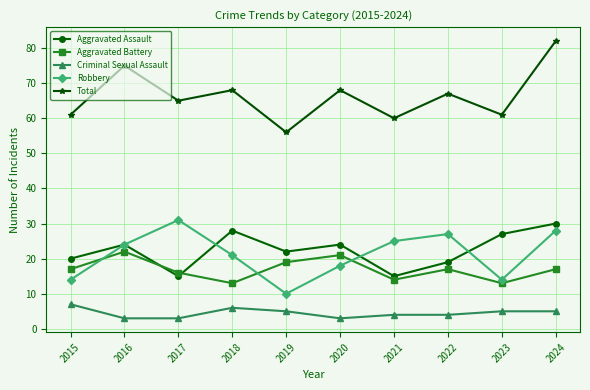

How many interior local peaks does the Total series have?

4